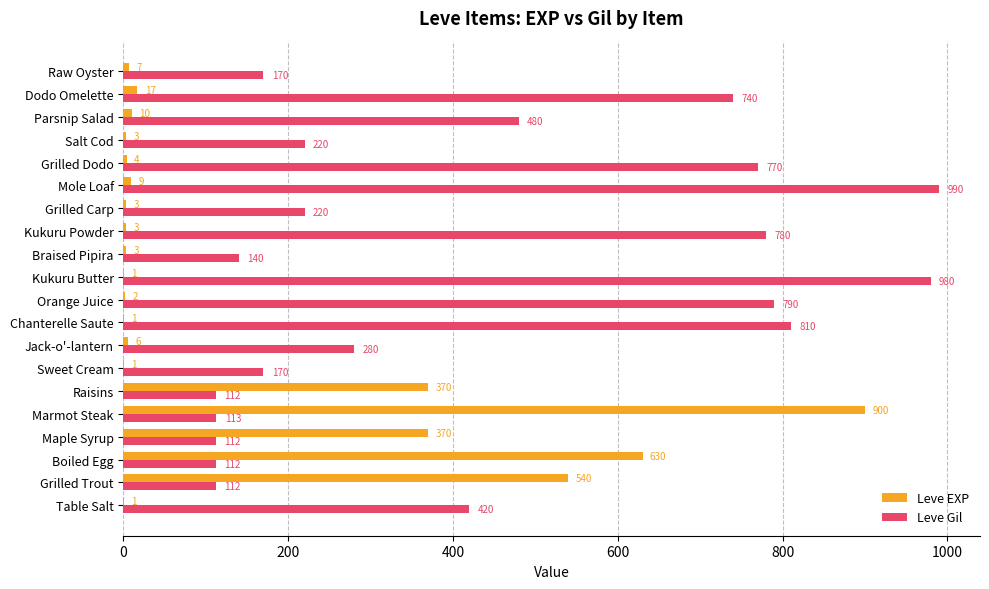

True or false: Leve Gil has a value of 1056 at Chanterelle Saute.

False